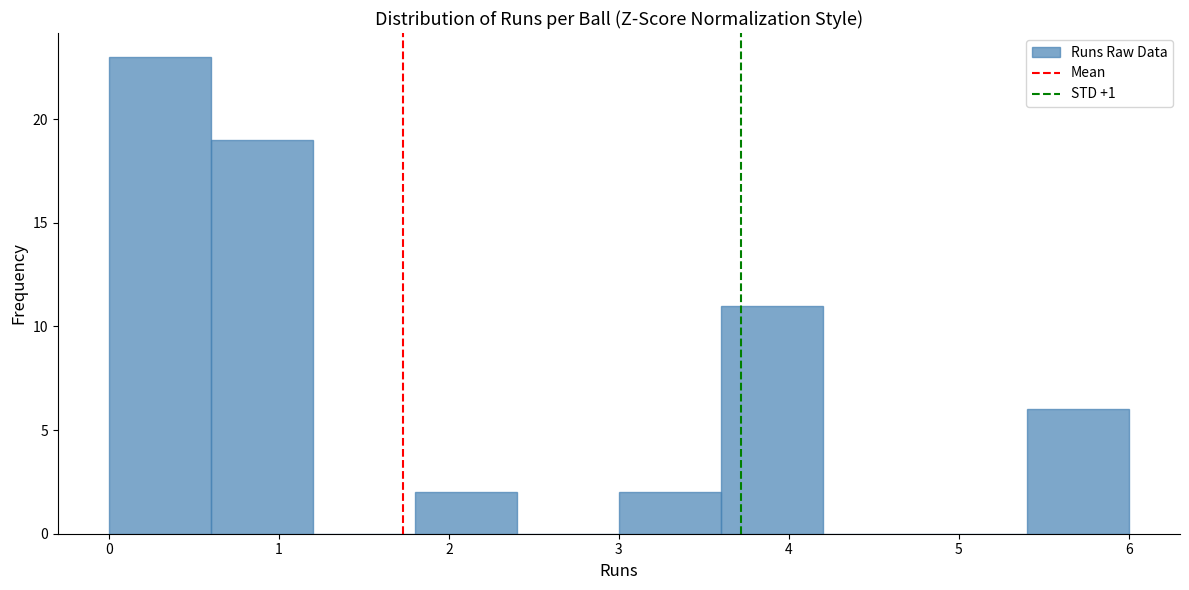

Which range on the x-axis has the tallest bar?

0.0 to 0.6